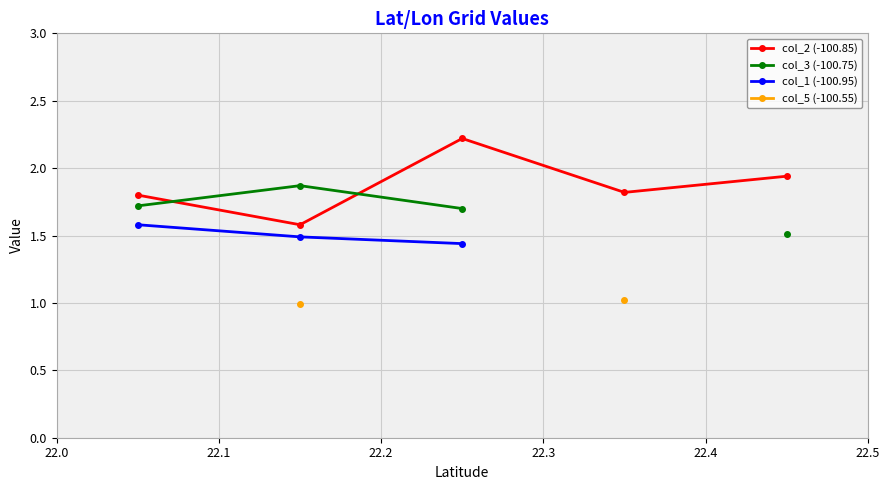

What are all the series names shown in the legend?

col_2 (-100.85), col_3 (-100.75), col_1 (-100.95), col_5 (-100.55)